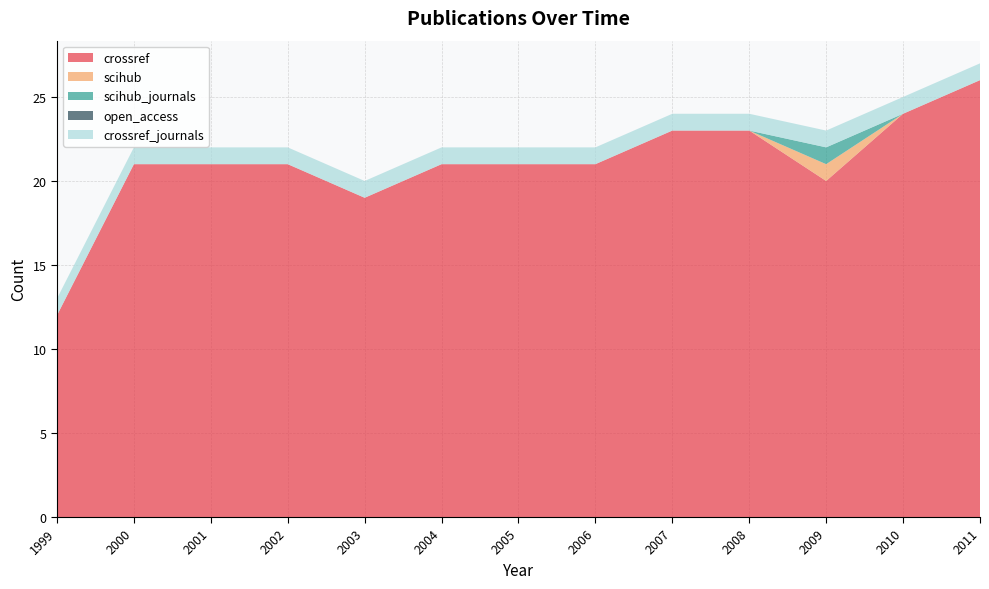

Reading left to right, transcribe all the data shown in this chart.

crossref: 12	21	21	21	19	21	21	21	23	23	20	24	26
scihub: 0	0	0	0	0	0	0	0	0	0	1	0	0
scihub_journals: 0	0	0	0	0	0	0	0	0	0	1	0	0
open_access: 0	0	0	0	0	0	0	0	0	0	0	0	0
crossref_journals: 1	1	1	1	1	1	1	1	1	1	1	1	1